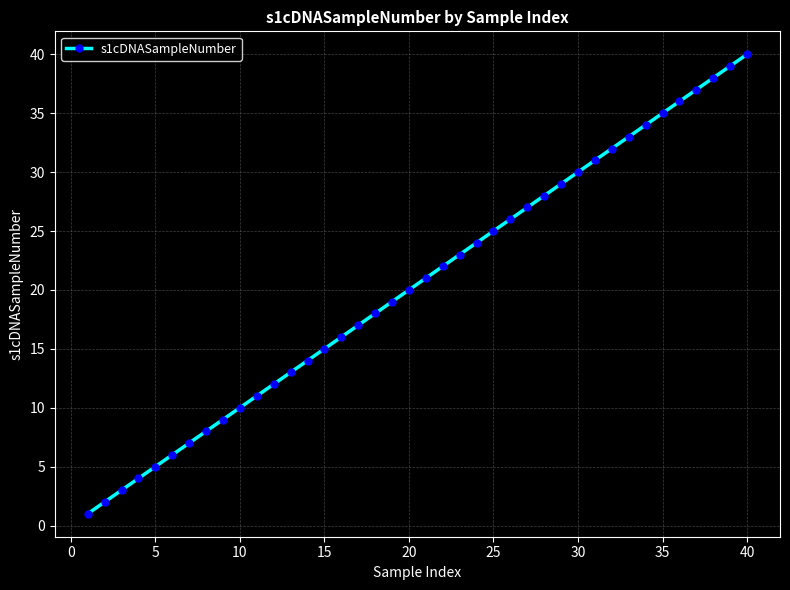

What is the minimum value shown in the chart?

1